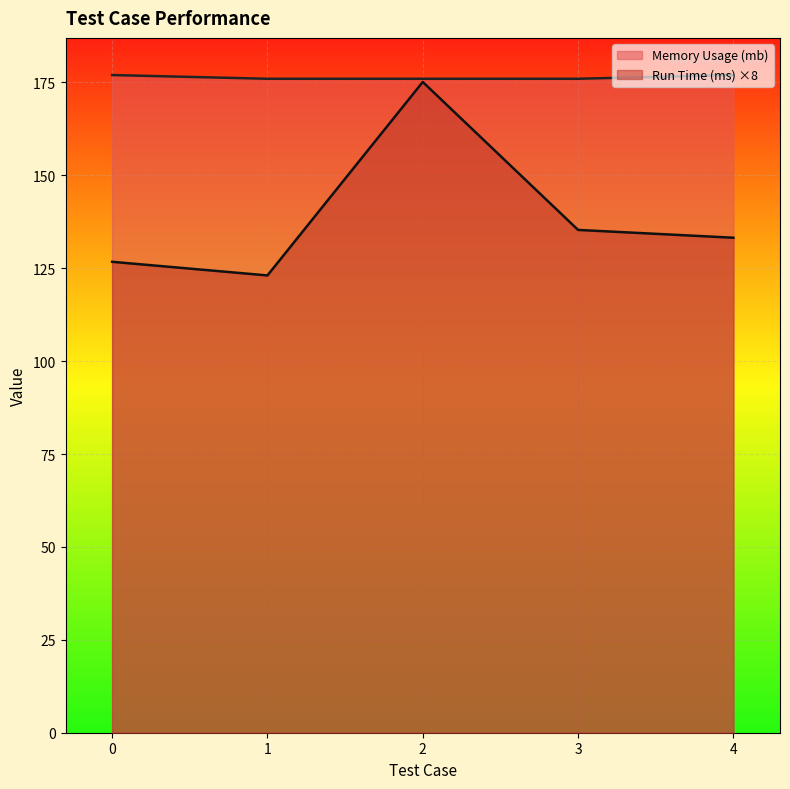

What are all the series names shown in the legend?

Memory Usage (mb), Run Time (ms) ×8